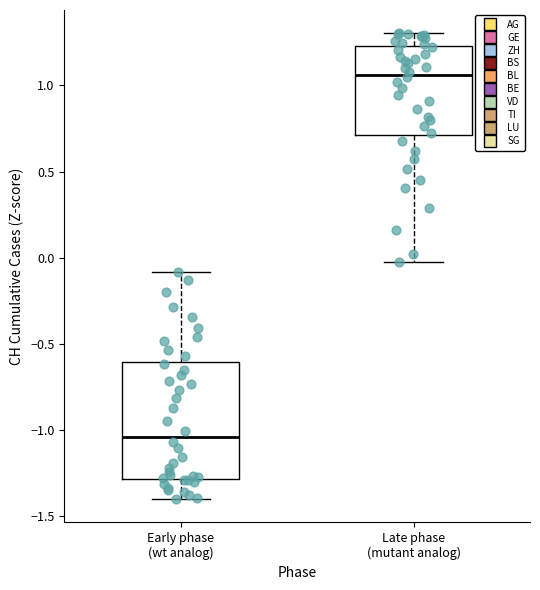

Which box's median line is the lowest?

Early phase (wt analog)